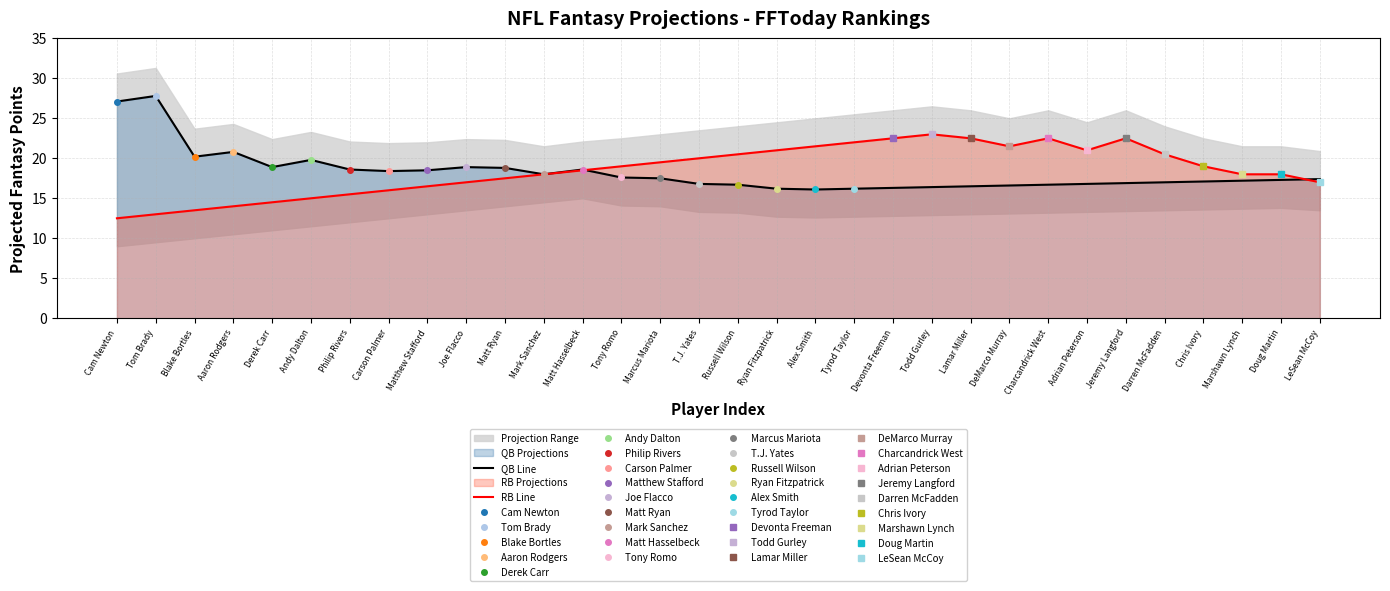

Which series has the largest total across all categories?

RB Line